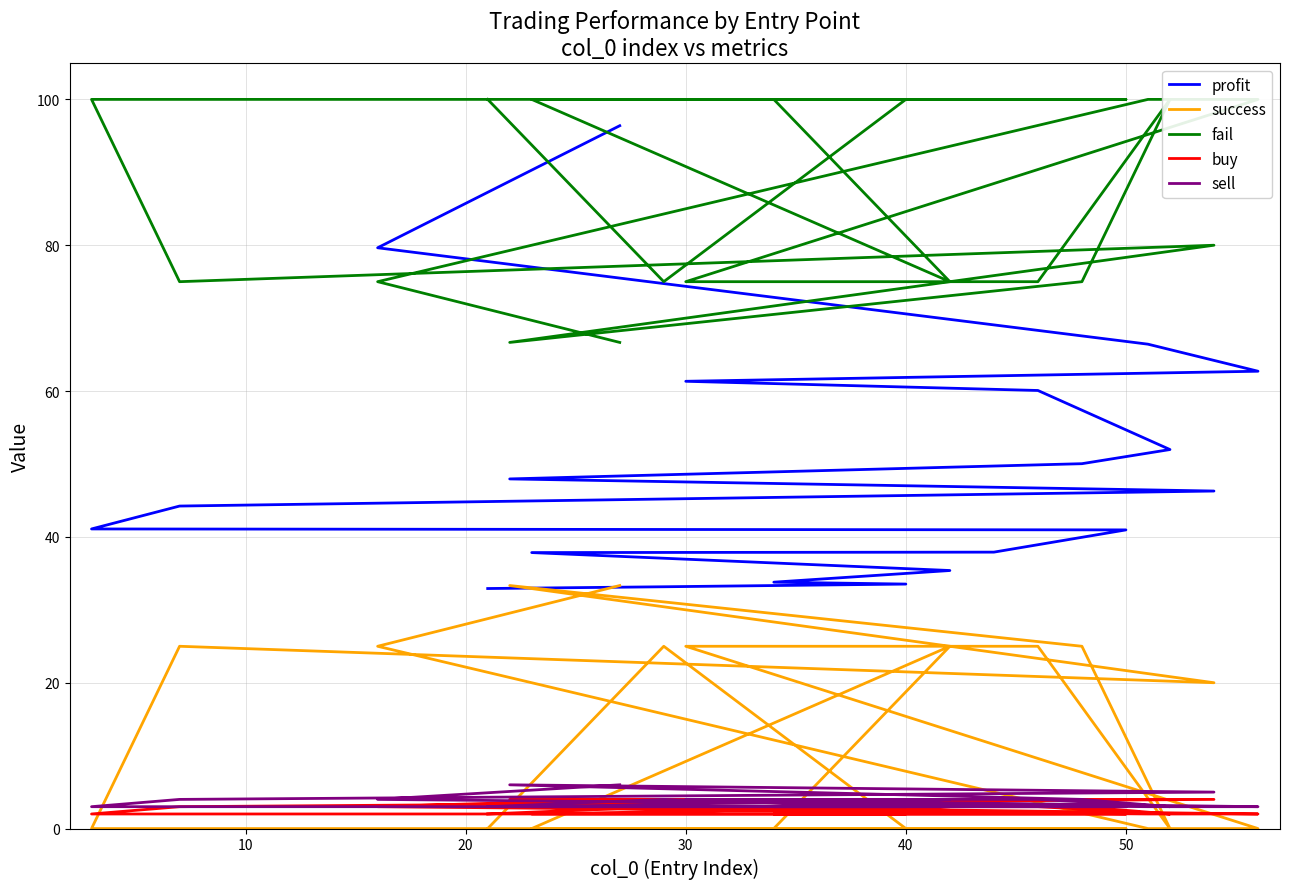

True or false: fail and sell intersect in this chart.

False